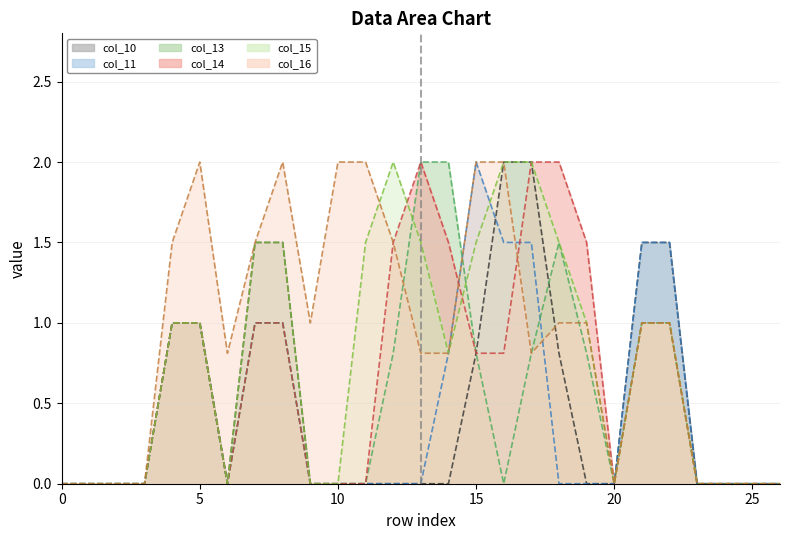

How many series are shown in this chart?

6